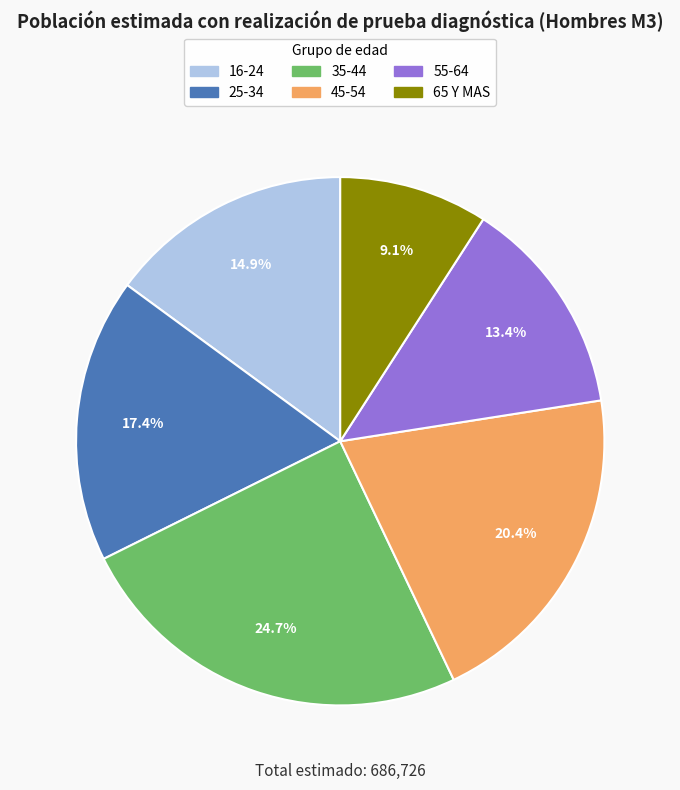

Does 45-54 account for over 50% of the chart?

No